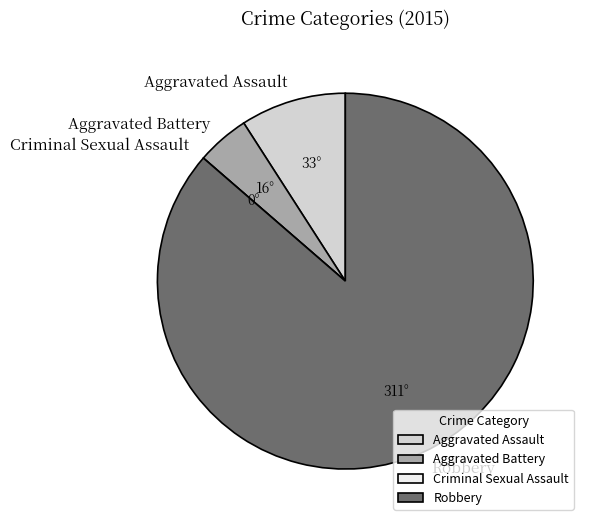

Which slice is the largest?

Robbery